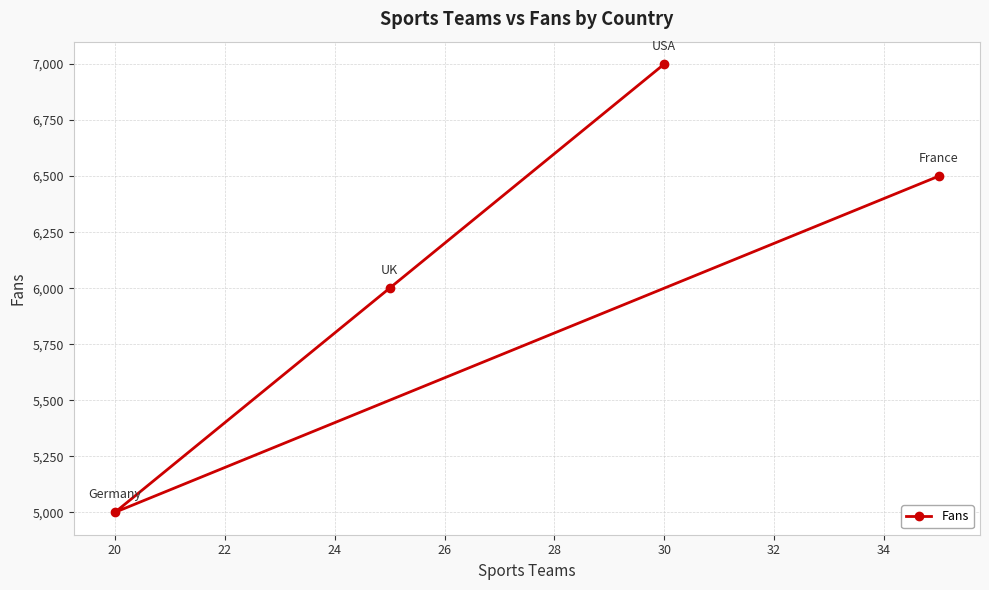

What is the approximate value at 20, to the nearest 100?

5000